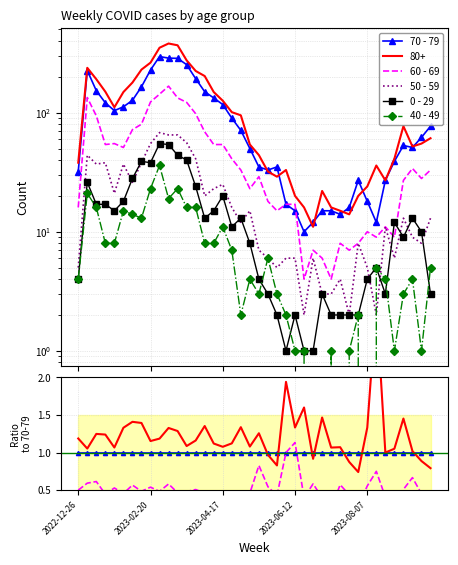

Between 2023-06-12 and 19, which series saw the biggest shift?

0 - 29